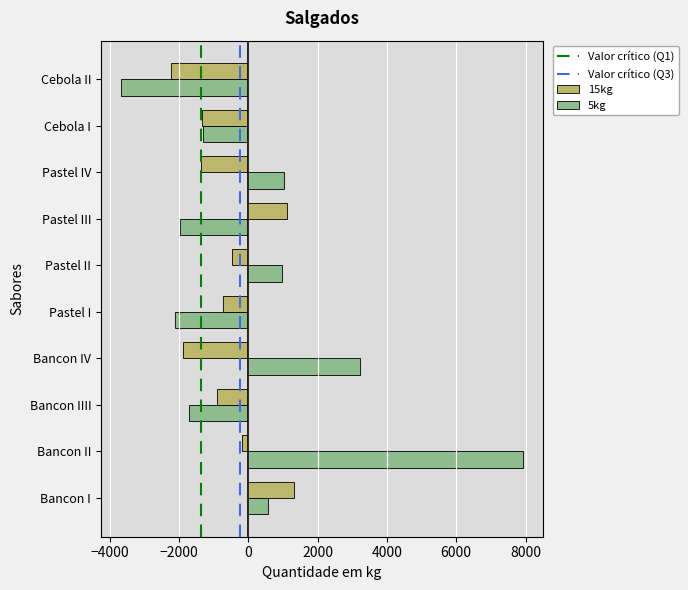

What is the difference between the 15kg values at Pastel IV and Pastel I?

644